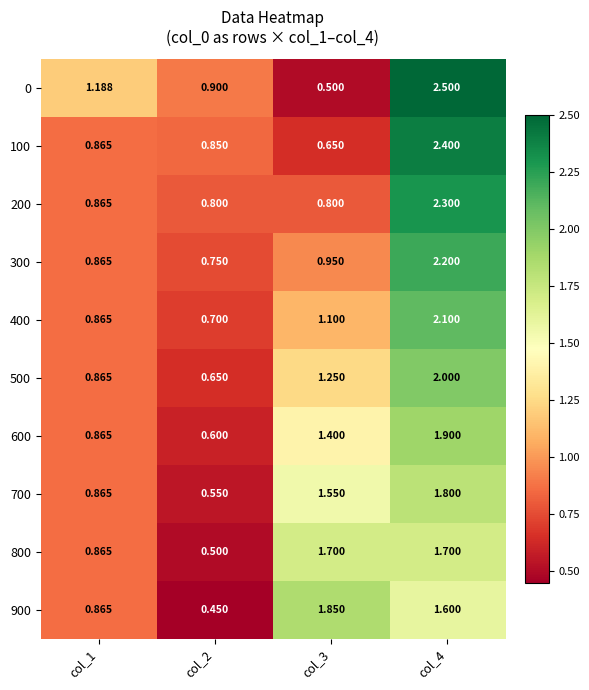

Rank the series by their maximum value, from lowest to highest.

800, 700, 900, 600, 500, 400, 300, 200, 100, 0